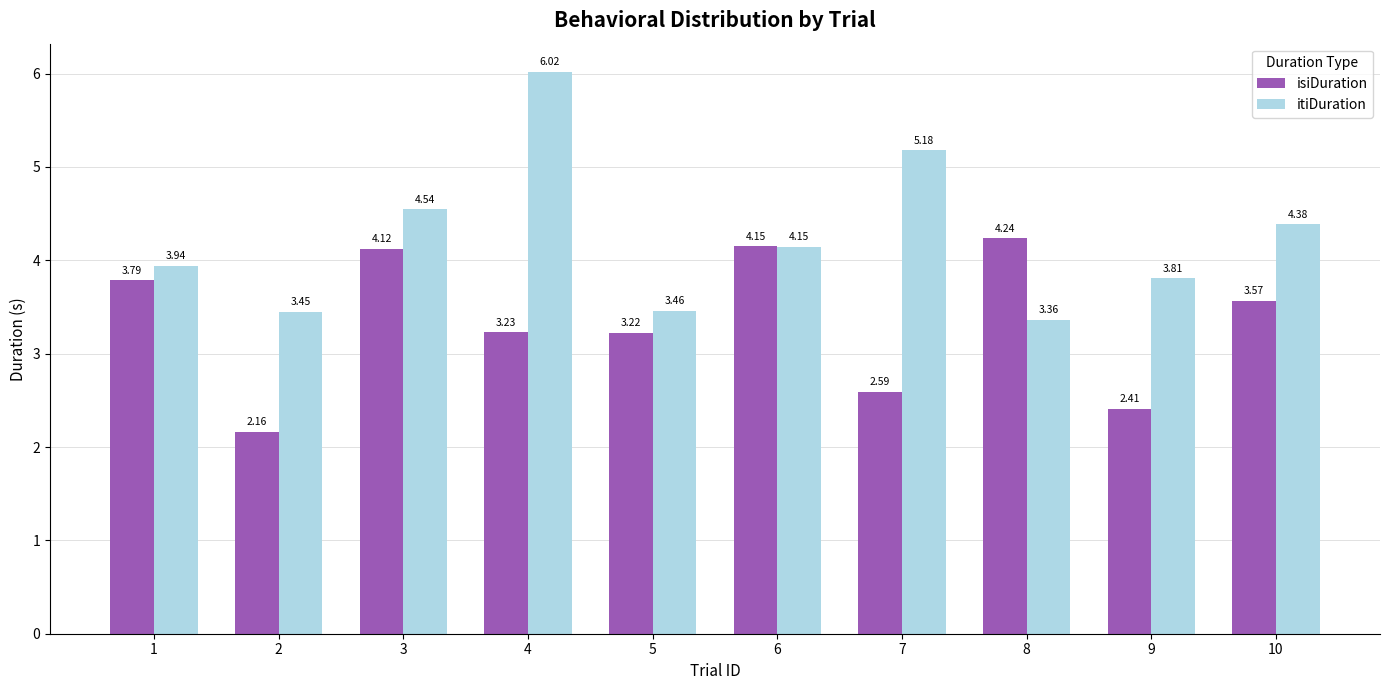

What are all the series names shown in the legend?

isiDuration, itiDuration